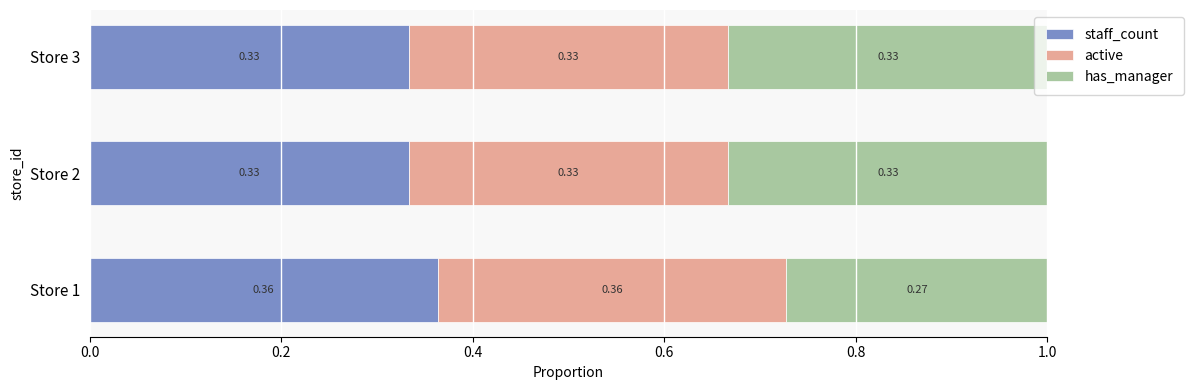

What is the total value across all series at Store 2?

1.0